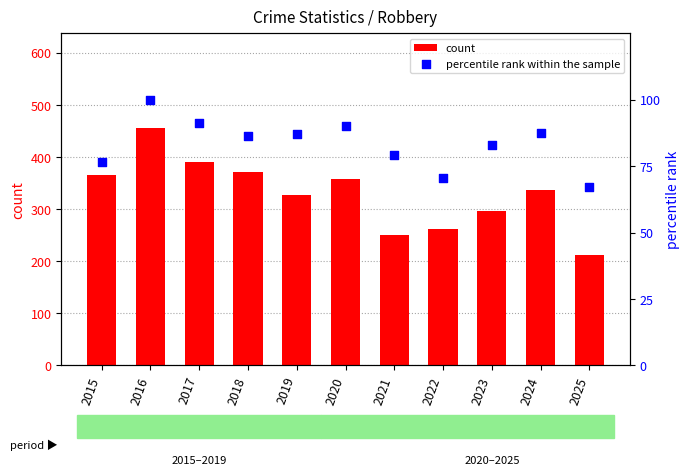

Which series has the widest spread of Y values?

count